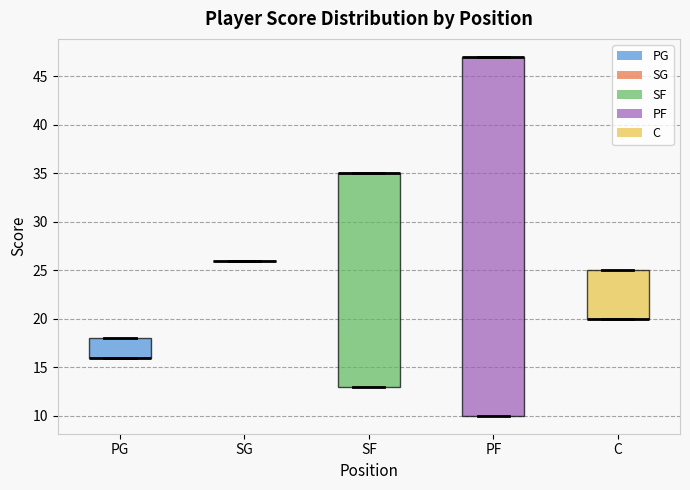

Reading left to right, transcribe this box plot: for each box, give where its median line is, the range the box spans, and where its two whiskers end, as read against the y-axis. The values are not printed on the chart, so give them approximately, as read against the axis.

PG: median 16 (drawn on the box's lower edge), box 16 to 18, whiskers 16 to 18
SG: box collapsed to a line at 26, whiskers 26 to 26
SF: median 35 (drawn on the box's upper edge), box 13 to 35, whiskers 13 to 35
PF: median 47 (drawn on the box's upper edge), box 10 to 47, whiskers 10 to 47
C: median 20 (drawn on the box's lower edge), box 20 to 25, whiskers 20 to 25